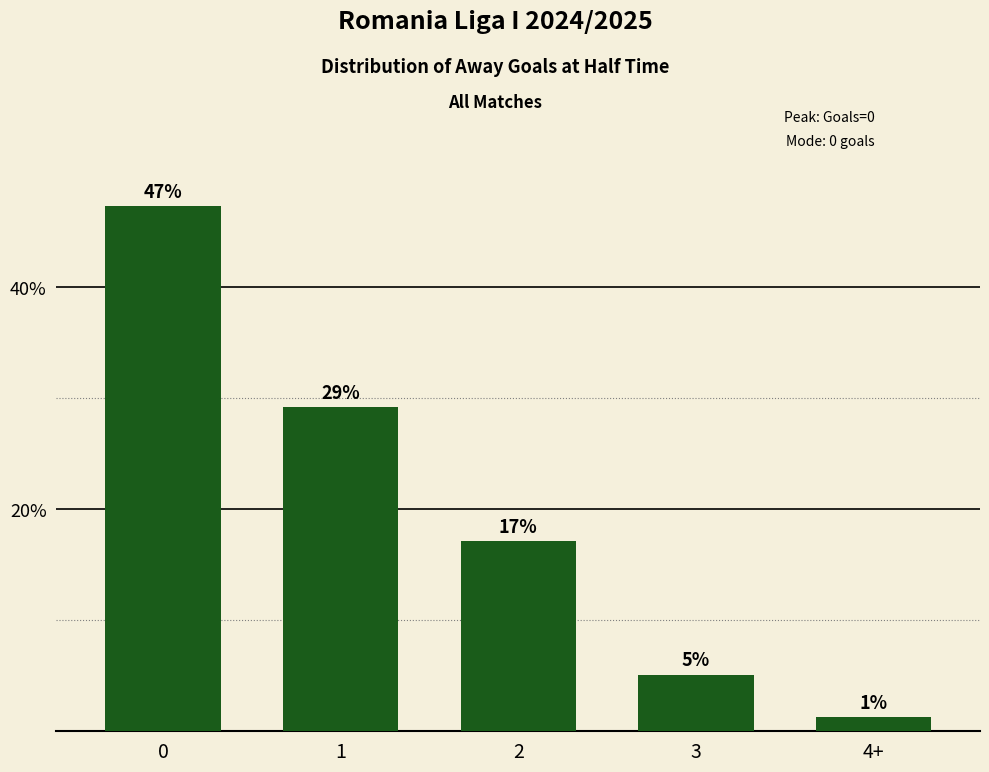

What is the difference between the maximum and minimum values?

46.0